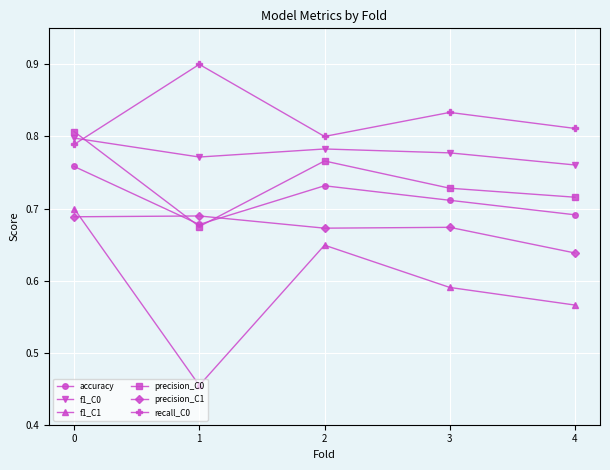

How many precision_C0 values are between 0 and 1?

5